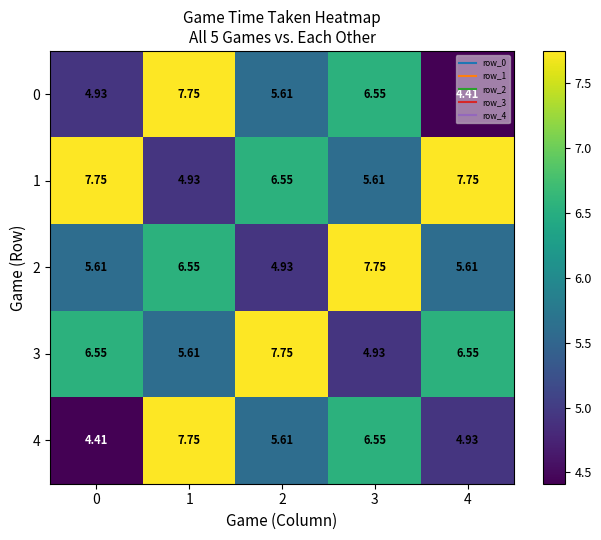

Is the value of 3 at 2 greater than the value of 4 at 3?

Yes